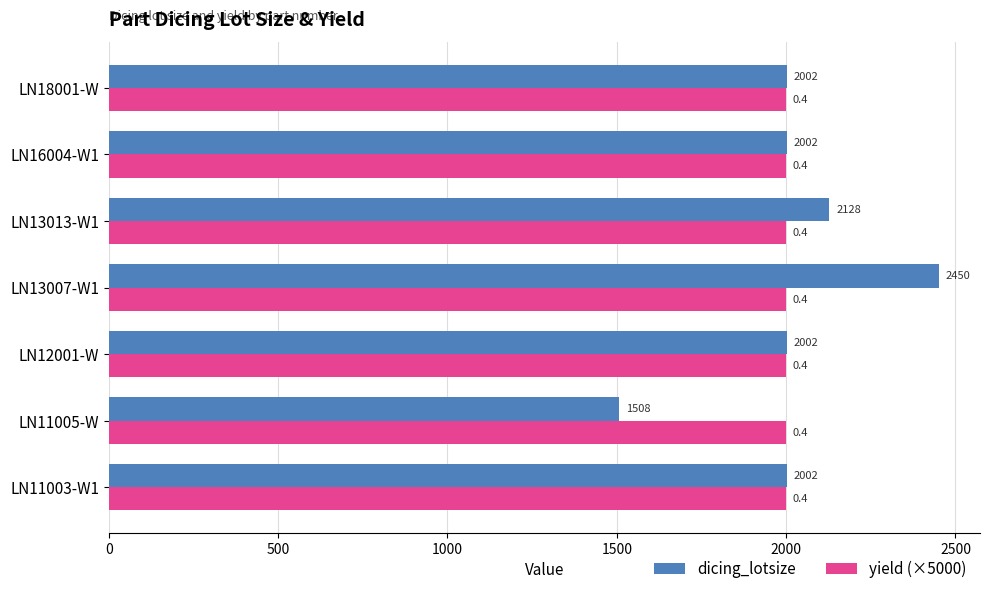

How many dicing_lotsize values are between 2002 and 2128?

5